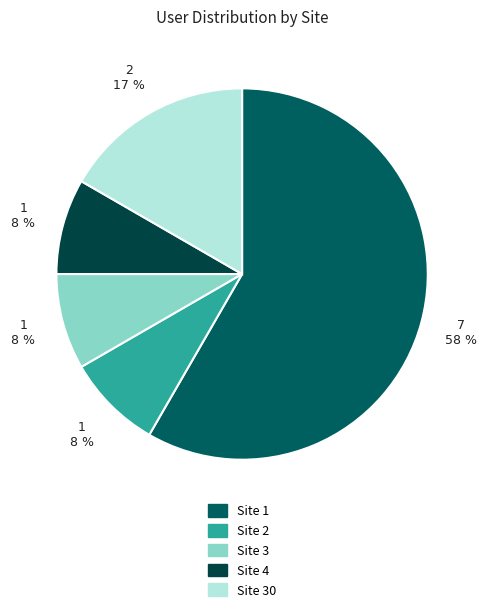

Is it true that Site 1 is 58% of the pie?

True